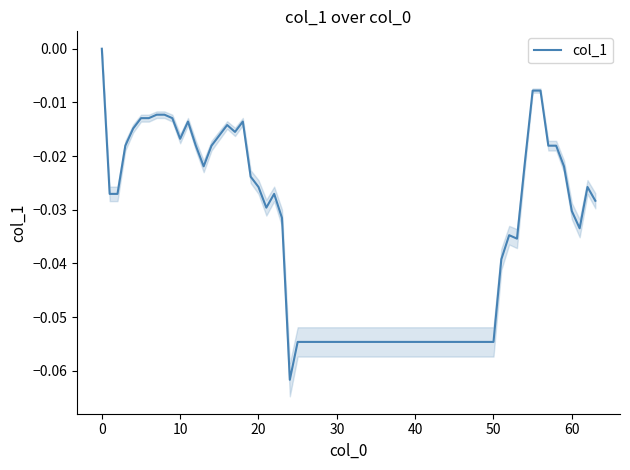

Reading left to right, extract all data points from this chart.

0.0	-0.0	-0.0	-0.0	-0.0	-0.0	-0.0	-0.0	-0.0	-0.0	-0.0	-0.0	-0.0	-0.0	-0.0	-0.0	-0.0	-0.0	-0.0	-0.0	-0.0	-0.0	-0.0	-0.0	-0.1	-0.1	-0.1	-0.0	-0.0	-0.0	-0.0	-0.0	-0.0	-0.0	-0.0	-0.0	-0.0	-0.0	-0.0	-0.0